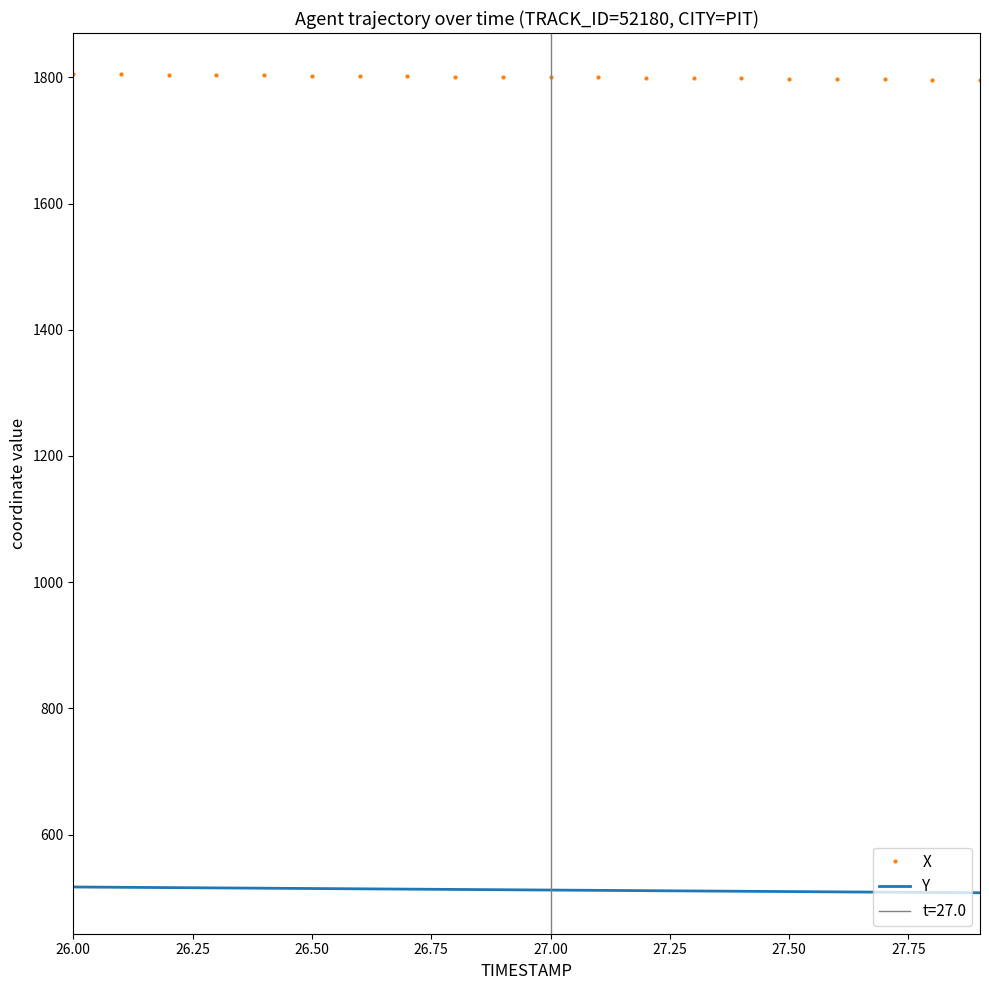

What is the lowest value of the Y series?

507.8